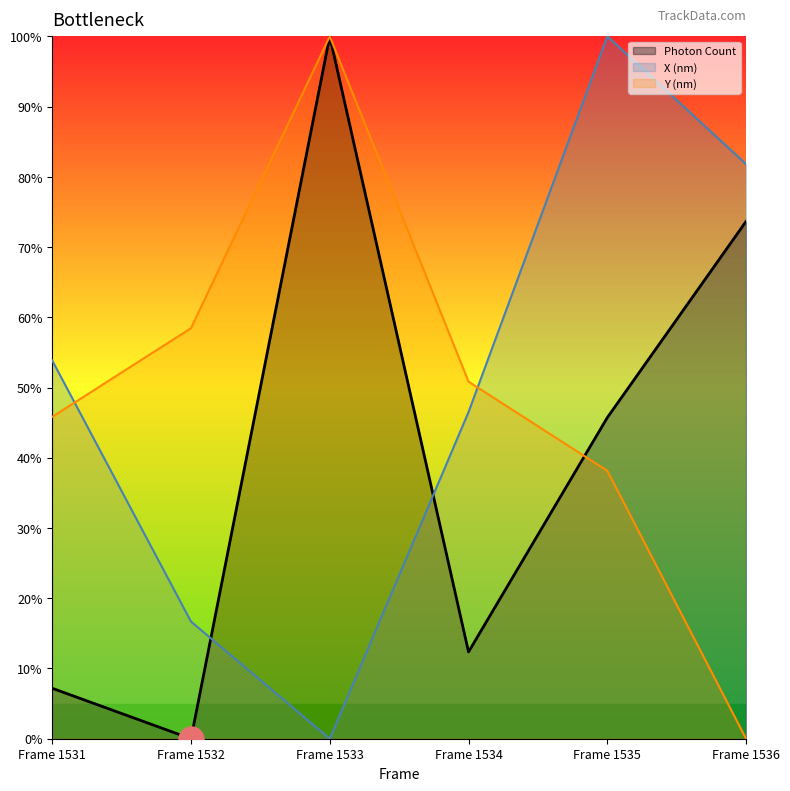

What is the average value of the Photon Count series?

39.8